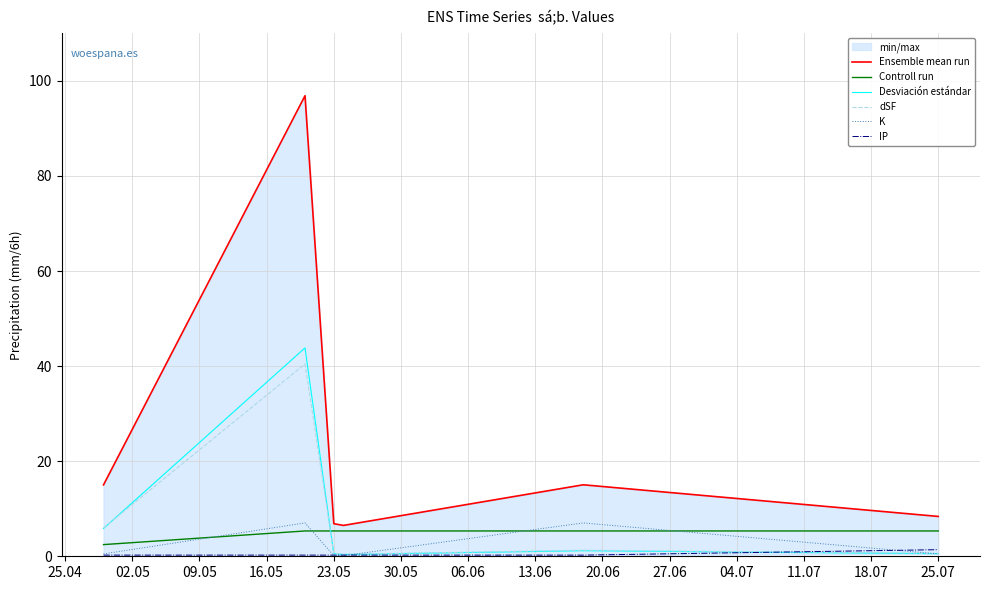

Rank the series by their maximum value, from highest to lowest.

Ensemble mean run, Desviación estándar, dSF, K, Controll run, IP